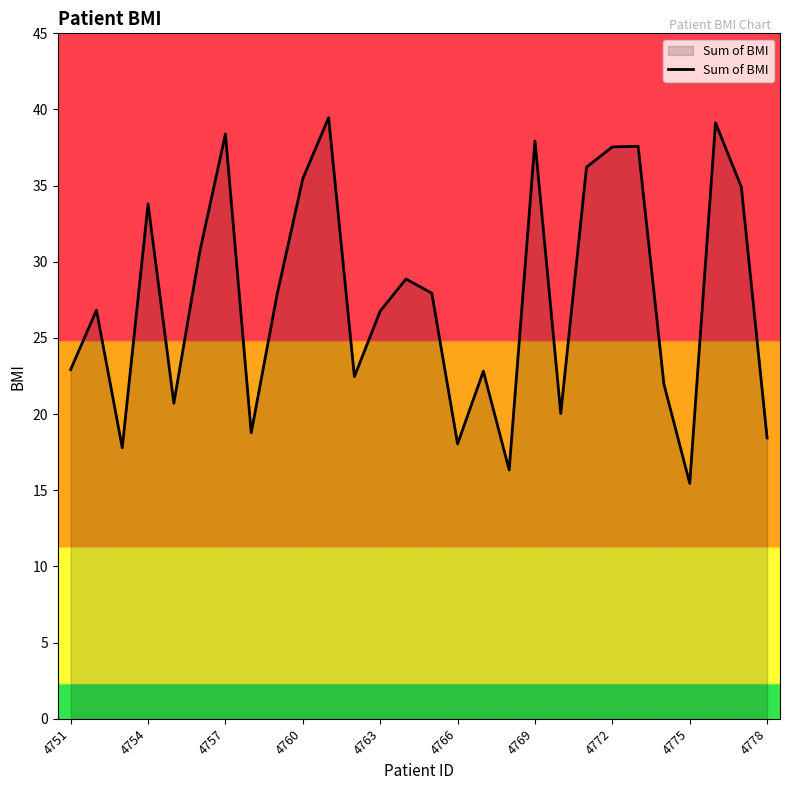

True or false: the data has more than 0 interior local peaks.

True